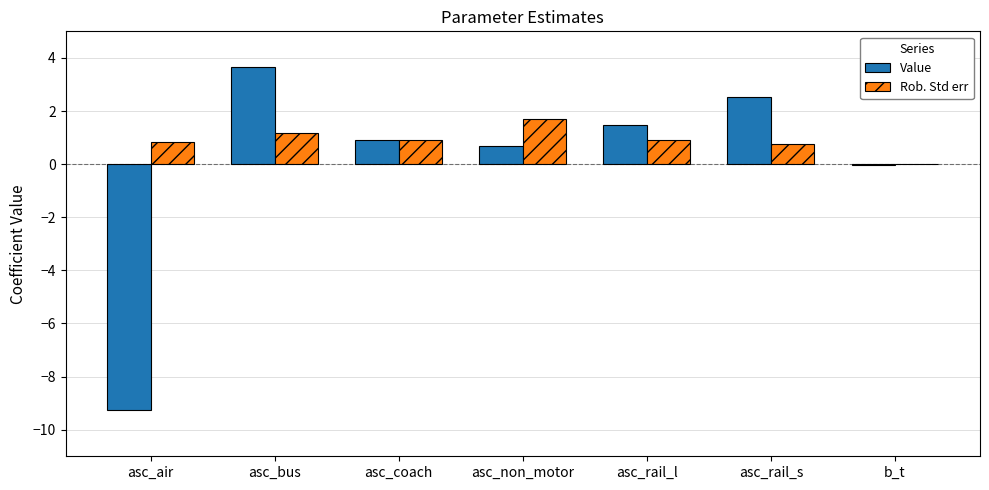

Is it true that Rob. Std err equals 1.7 at asc_bus?

False